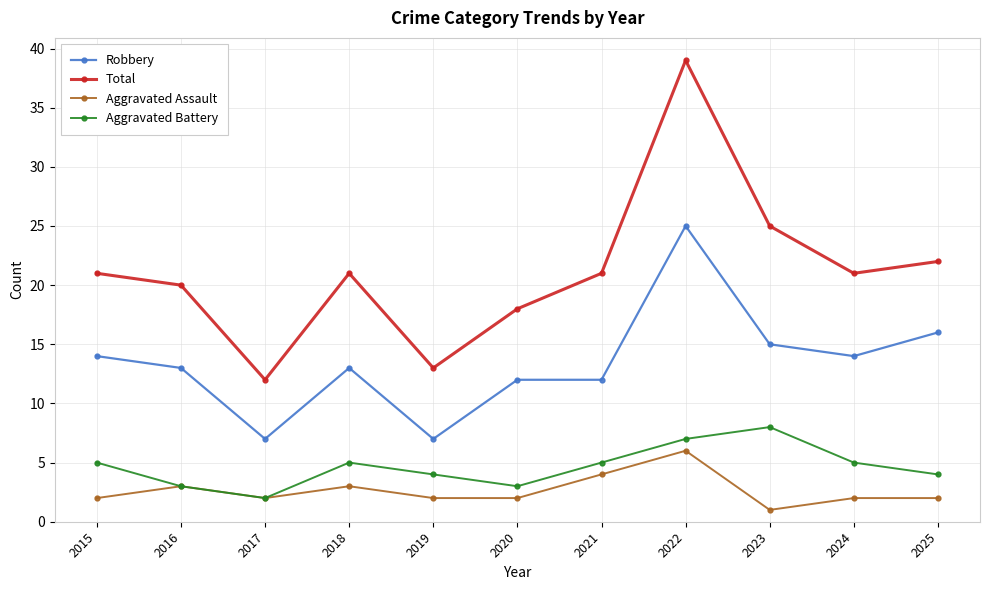

Is the value of Aggravated Assault at 2019 greater than the value of Aggravated Battery at 2022?

No